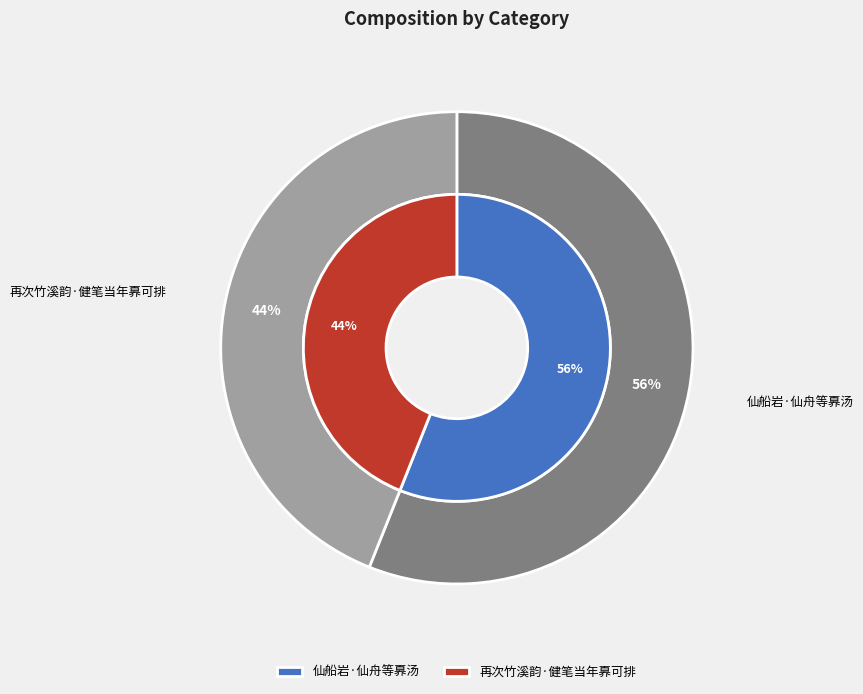

Is there any slice that represents more than half of the pie?

Yes